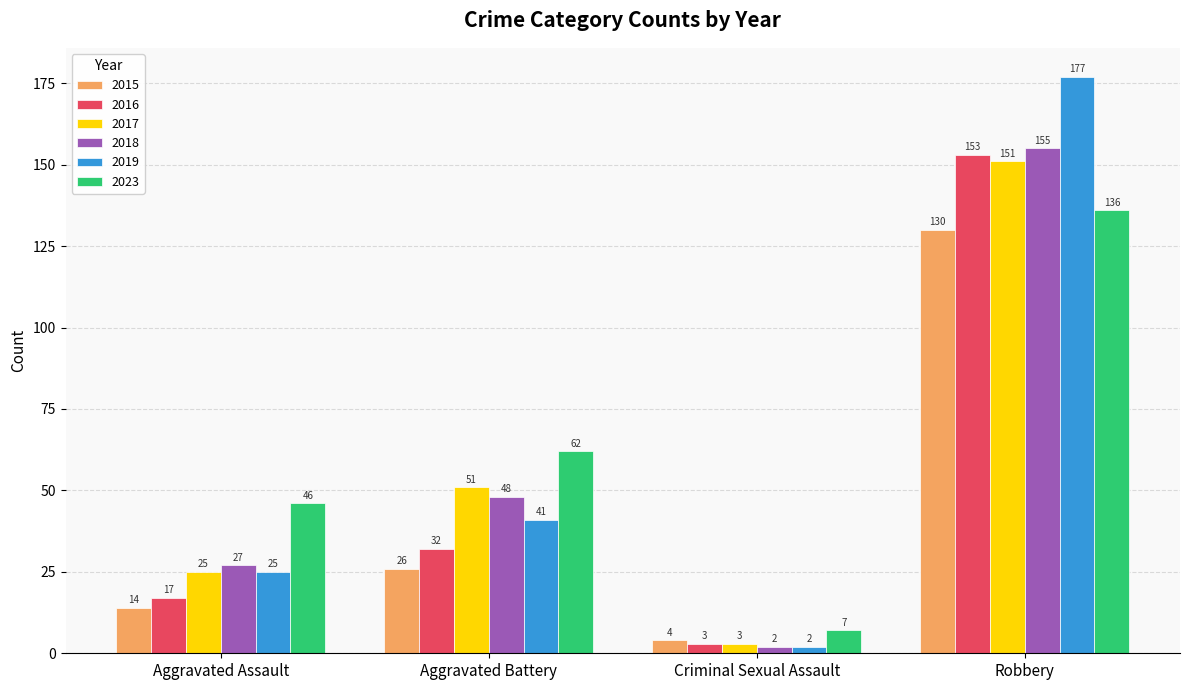

What is the label of the 3rd bar from the right?

Aggravated Battery